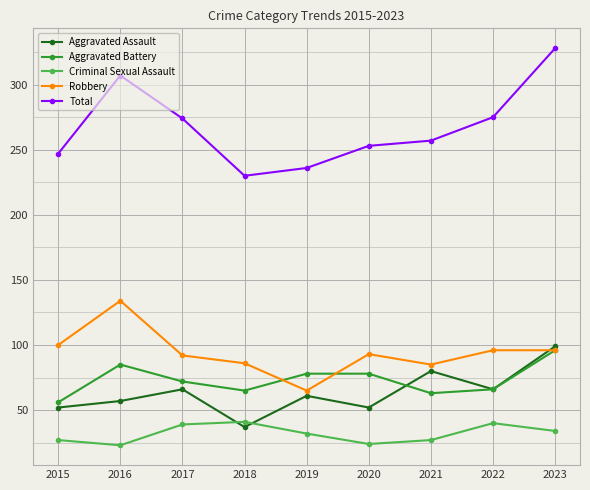

What is the value of the Criminal Sexual Assault point at the 5th from the left?

32